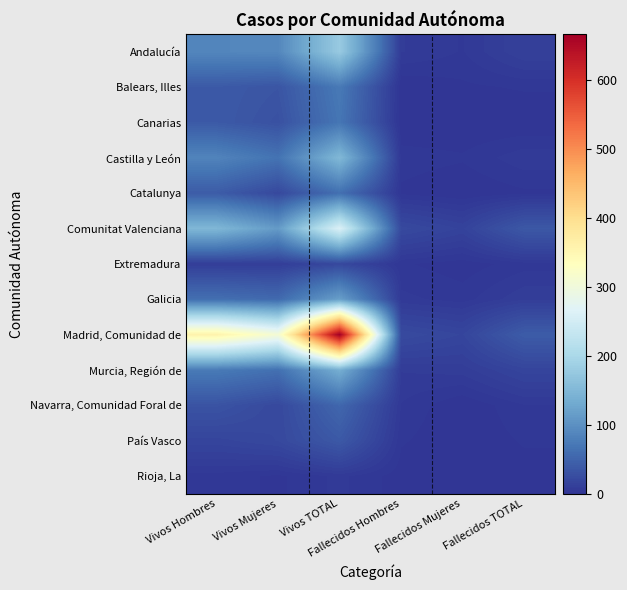

Which series has the largest total across all categories?

Madrid, Comunidad de